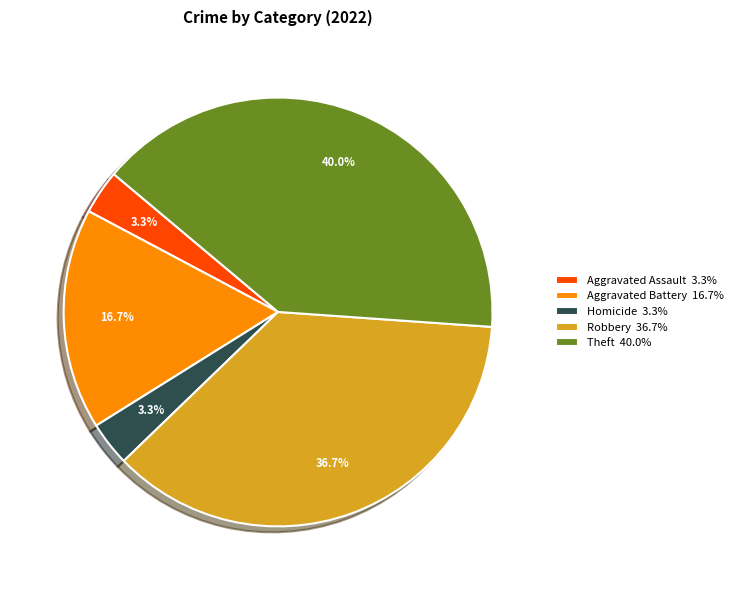

Does Theft 40.0% account for over 50% of the chart?

No